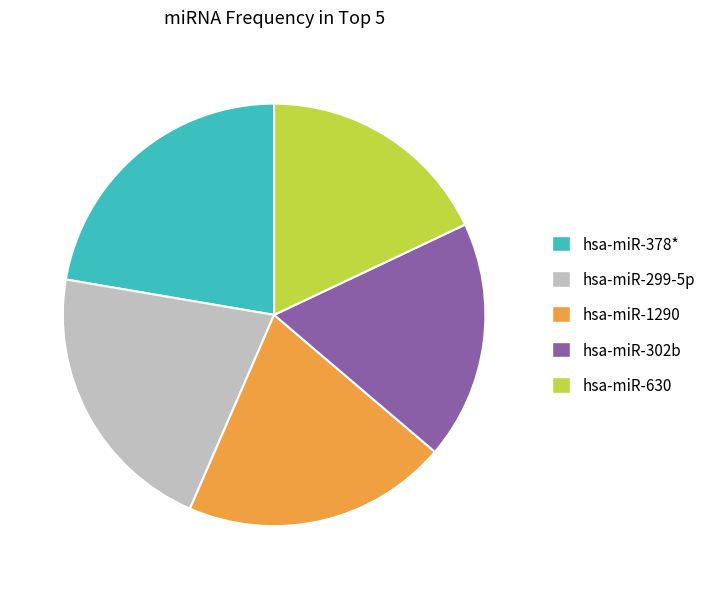

Does hsa-miR-302b represent more than half of the total?

No